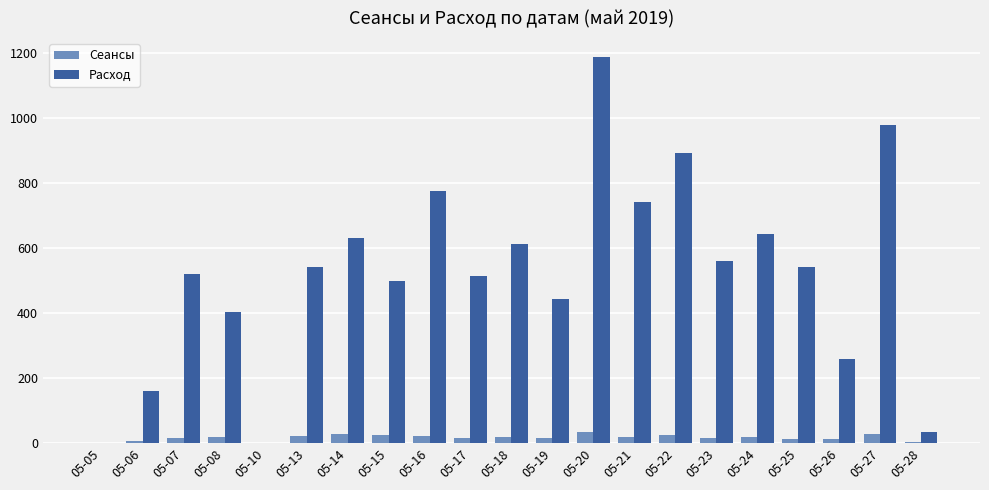

What is the sum of all Сеансы values?

367